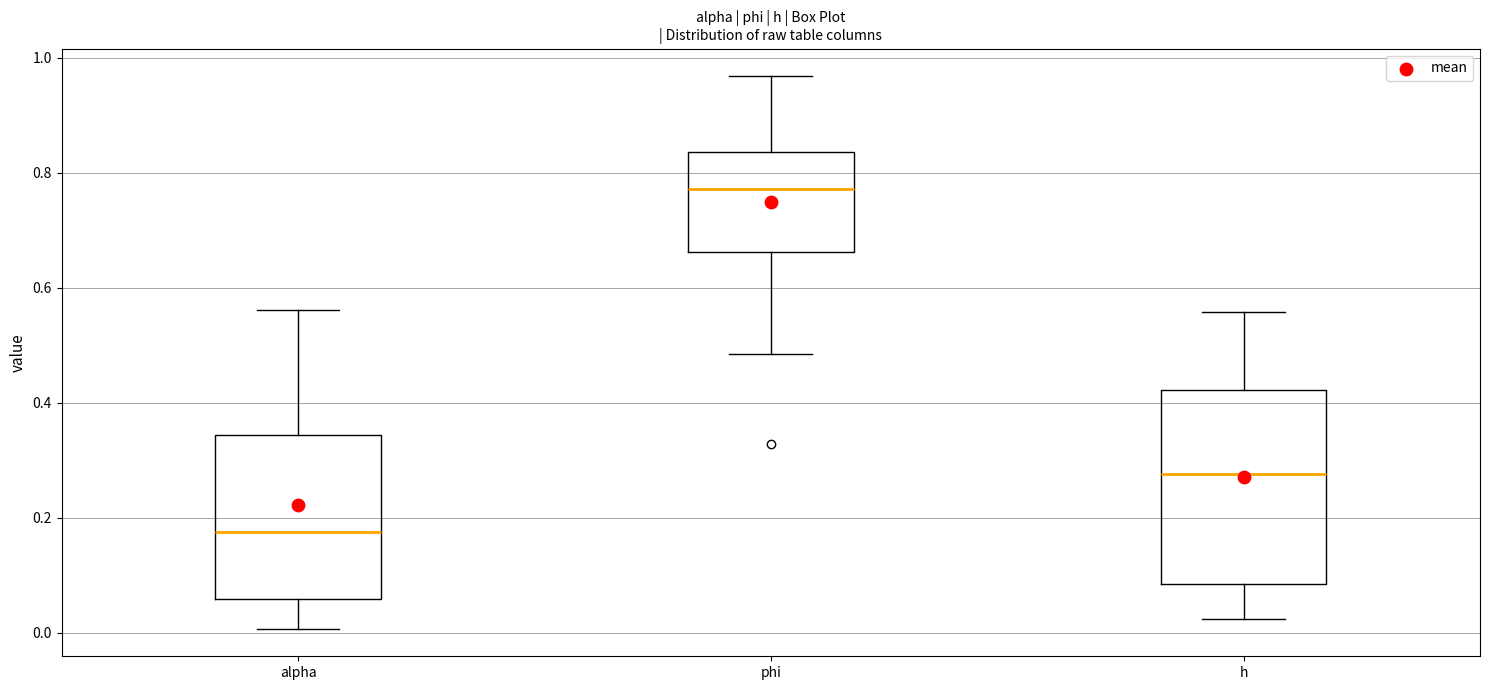

Where does the upper whisker of the box for phi end on the y-axis? The values are not printed on the chart, so give them approximately, as read against the axis.

0.96